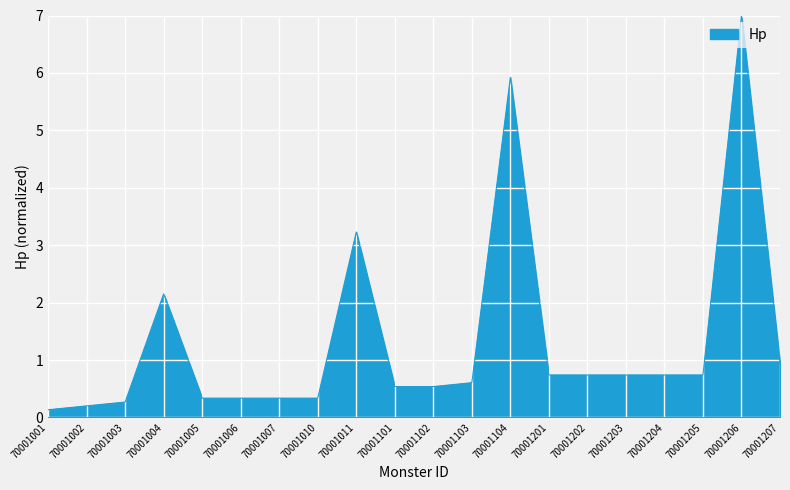

What is the difference between the values at 70001103 and 70001006?

0.3